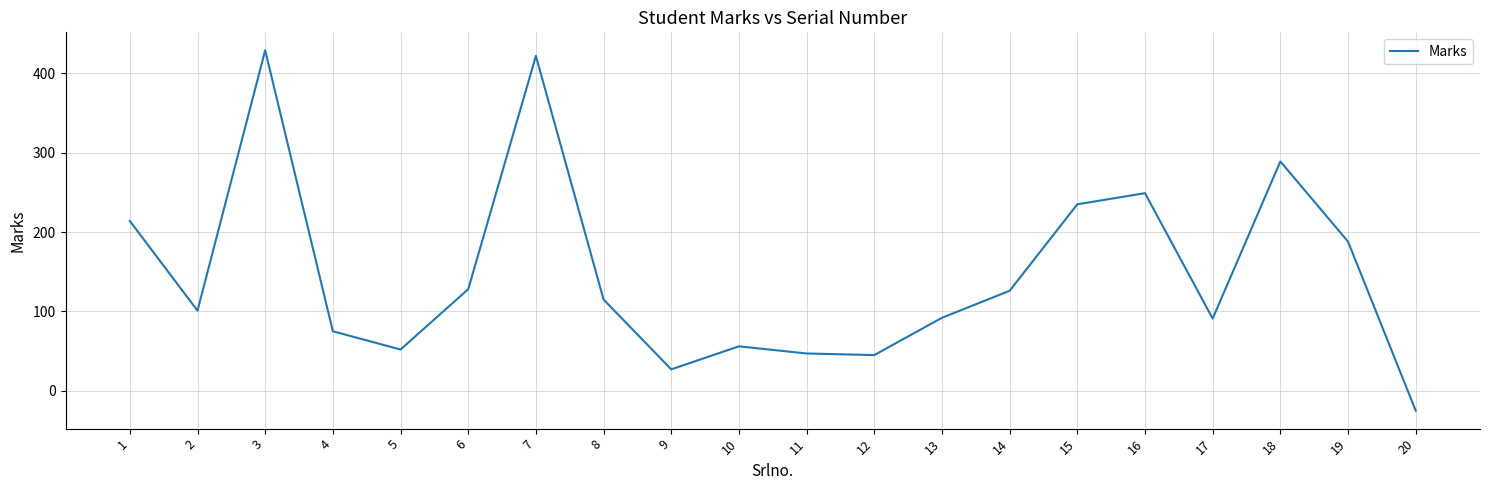

What is the maximum value shown in the chart?

429